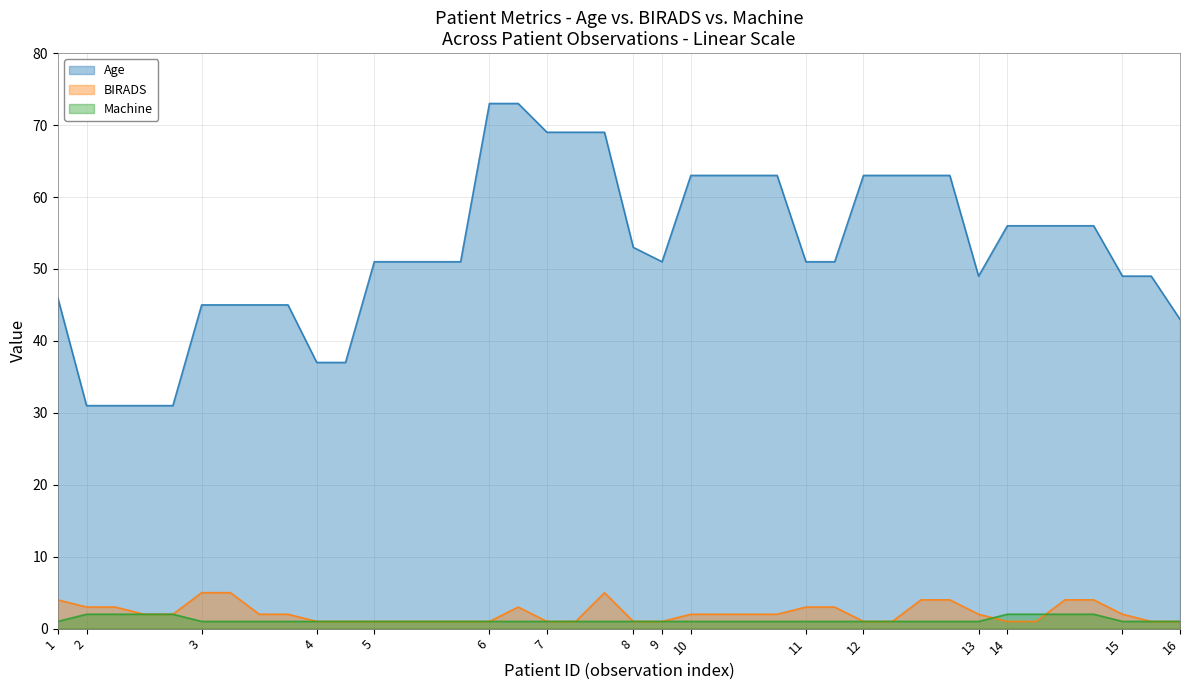

How many categories are shown in the chart?

40